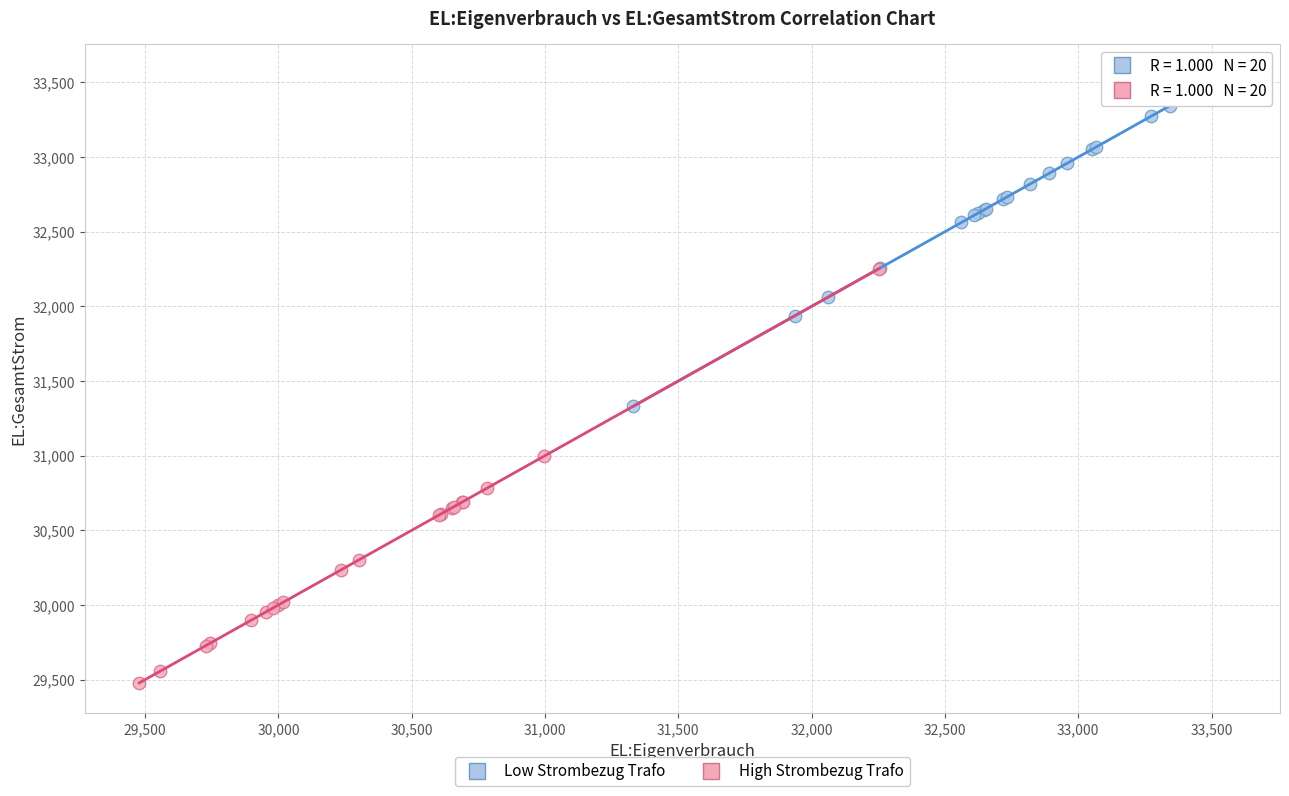

Which series contains the highest Y value?

Low Strombezug Trafo